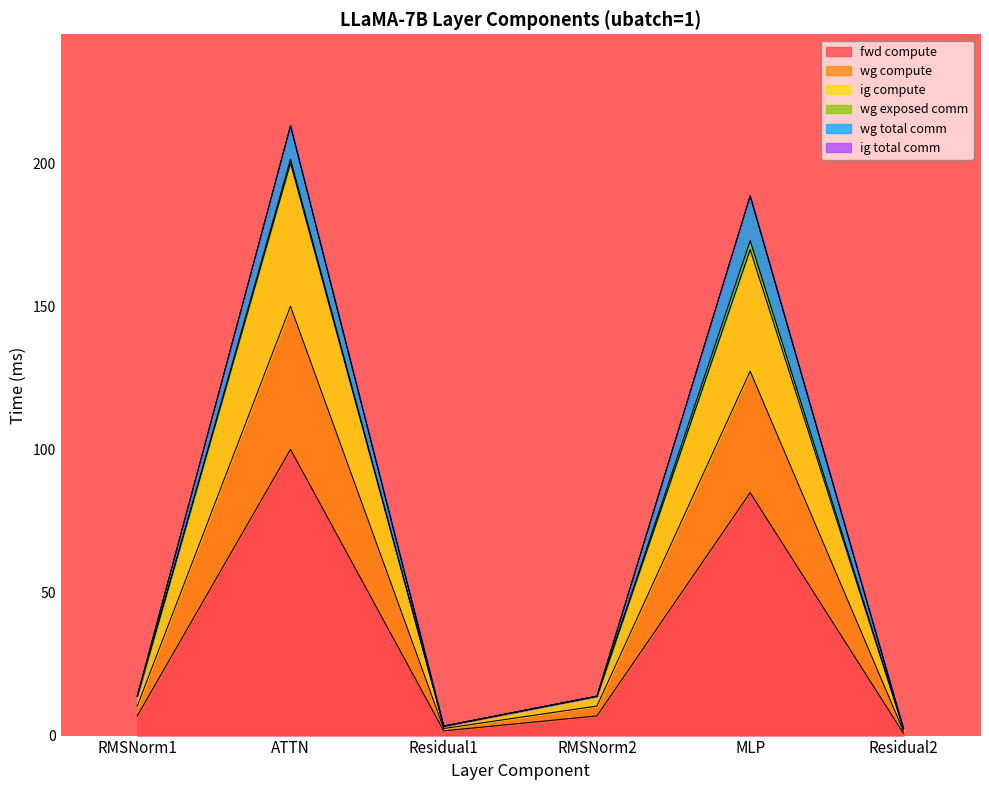

What is the difference between the maximum and second lowest values in the fwd compute series?

98.4